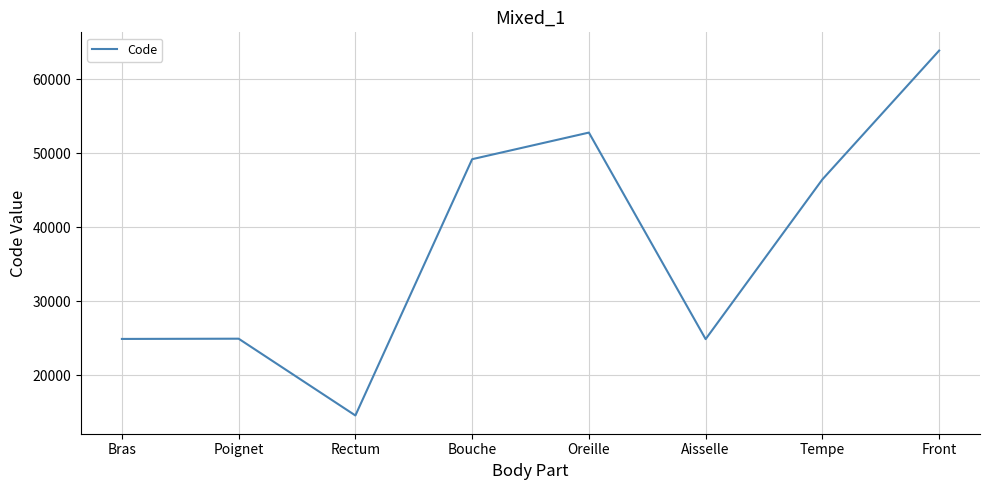

How many lines are shown in the chart?

1